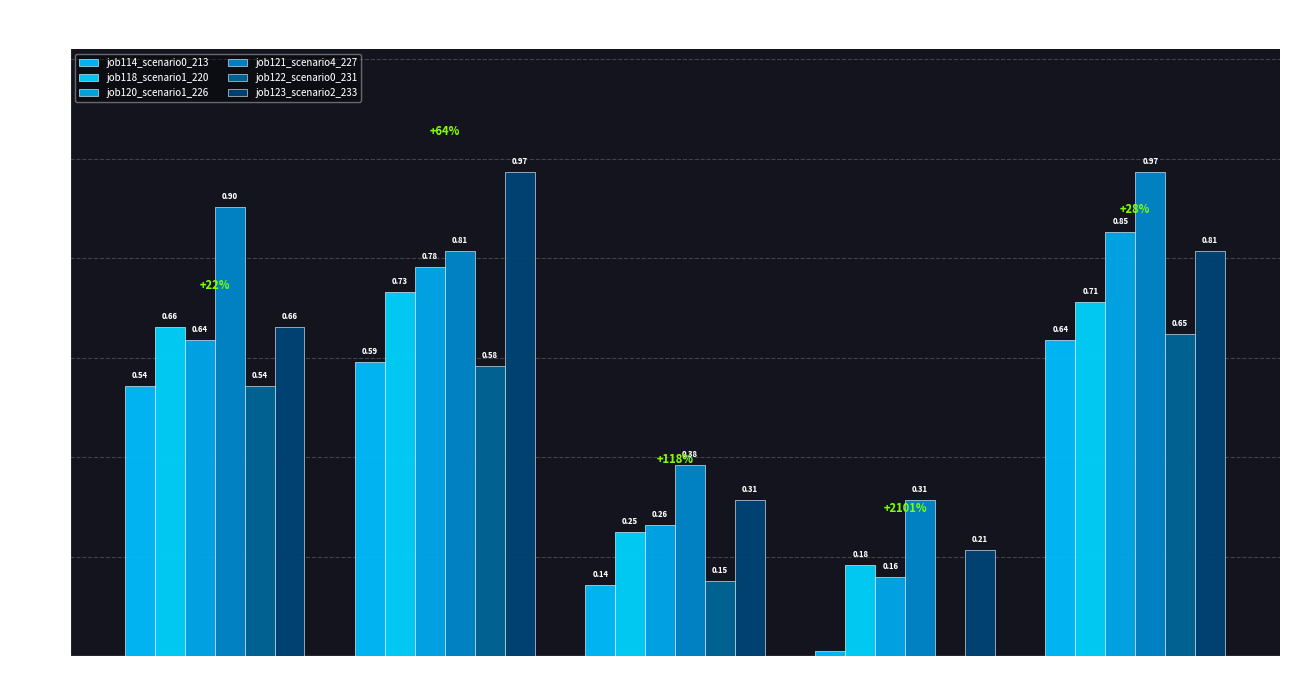

Reading right to left, list all the values displayed in this chart.

job114_scenario0_213: B54=0.6	cn12=0.0	B11=0.1	B14=0.6	in27=0.5
job118_scenario1_220: B54=0.7	cn12=0.2	B11=0.2	B14=0.7	in27=0.7
job120_scenario1_226: B54=0.9	cn12=0.2	B11=0.3	B14=0.8	in27=0.6
job121_scenario4_227: B54=1.0	cn12=0.3	B11=0.4	B14=0.8	in27=0.9
job122_scenario0_231: B54=0.6	cn12=0.0	B11=0.2	B14=0.6	in27=0.5
job123_scenario2_233: B54=0.8	cn12=0.2	B11=0.3	B14=1.0	in27=0.7